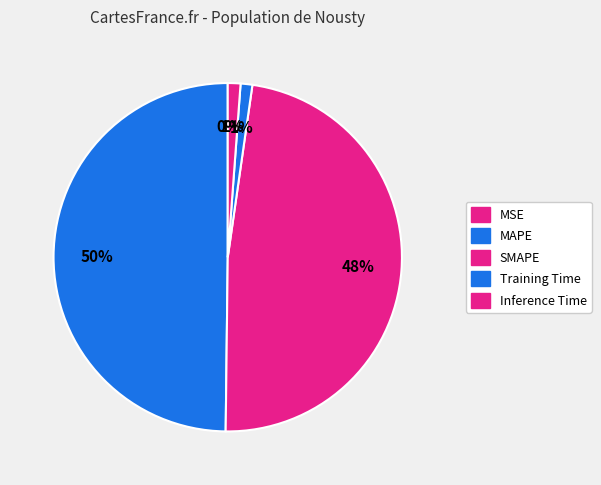

How many segments does this pie chart have?

5